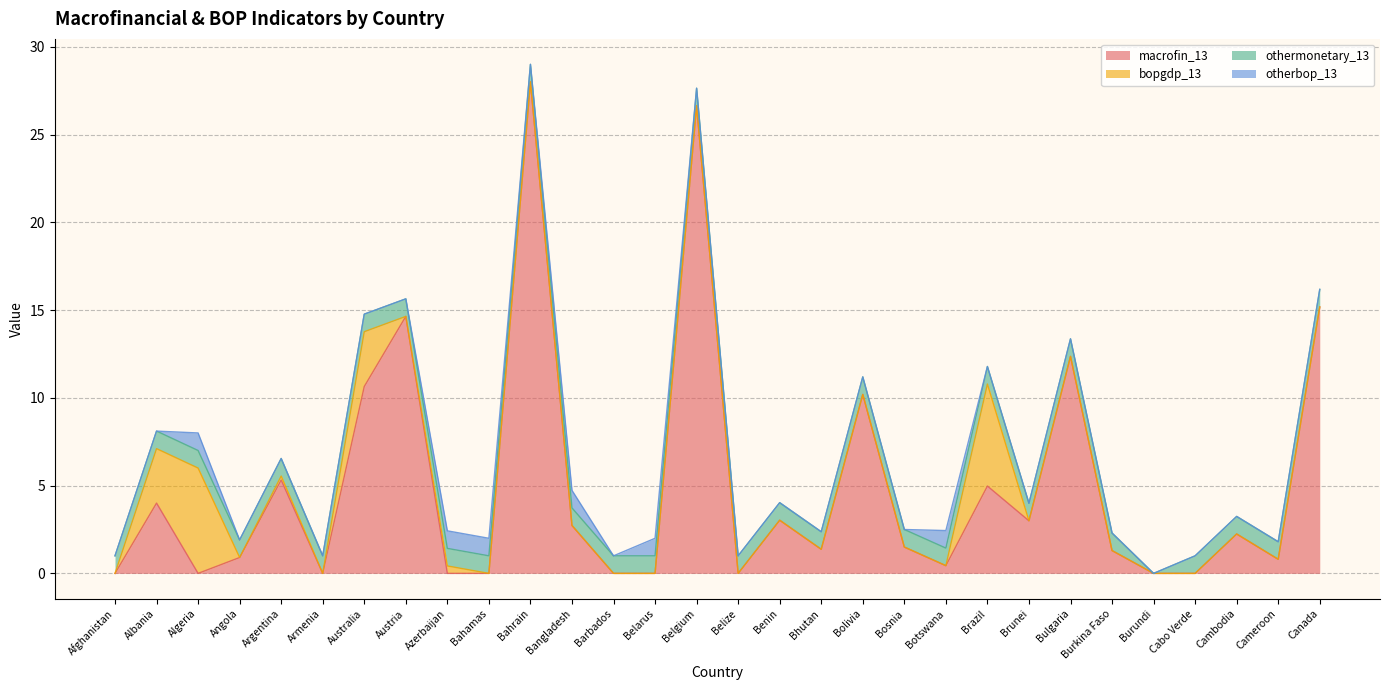

Which series has the widest spread of values?

macrofin_13